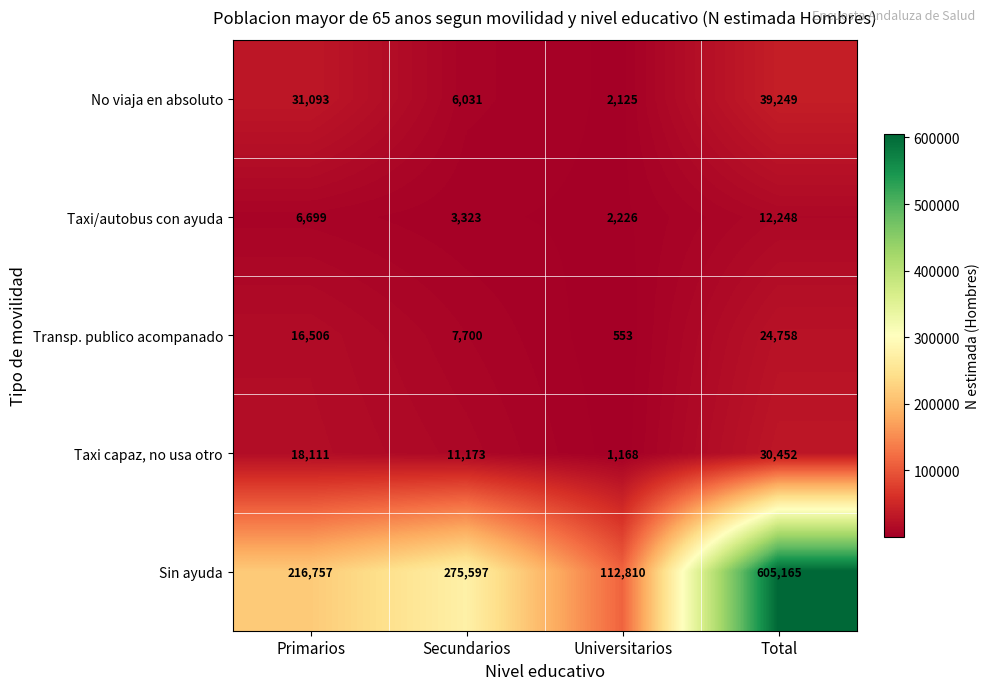

Reading right to left, extract all data points from this chart.

No viaja en absoluto: Total=39249	Universitarios=2125	Secundarios=6031	Primarios=31093
Taxi/autobus con ayuda: Total=12248	Universitarios=2226	Secundarios=3323	Primarios=6699
Transp. publico acompanado: Total=24758	Universitarios=553	Secundarios=7700	Primarios=16506
Taxi capaz, no usa otro: Total=30452	Universitarios=1168	Secundarios=11173	Primarios=18111
Sin ayuda: Total=605165	Universitarios=112810	Secundarios=275597	Primarios=216757